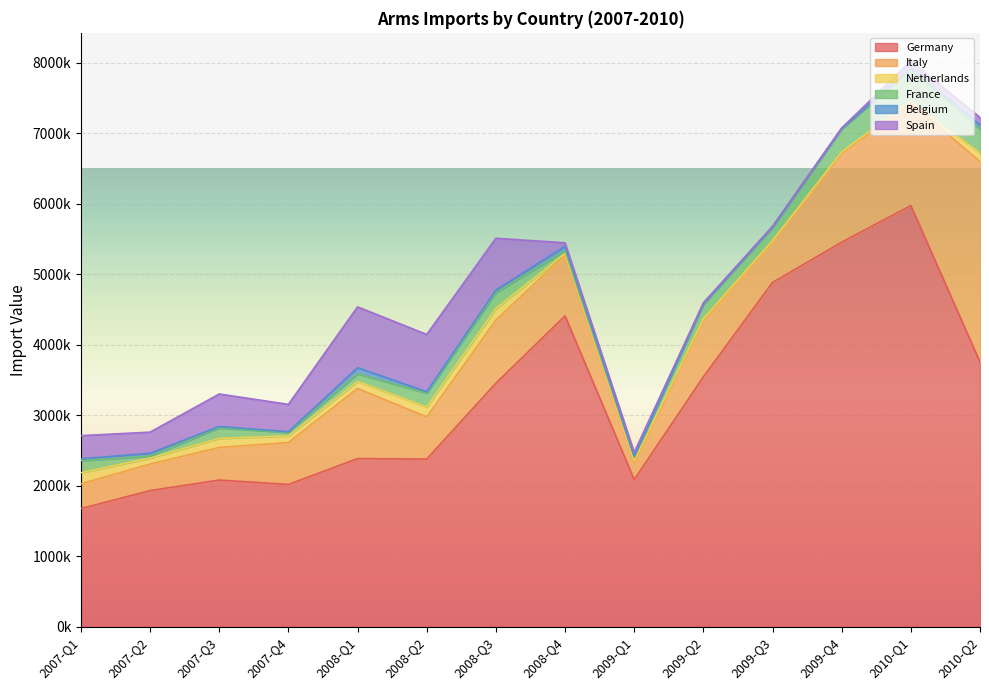

At which label does Germany reach its minimum?

2007-Q1